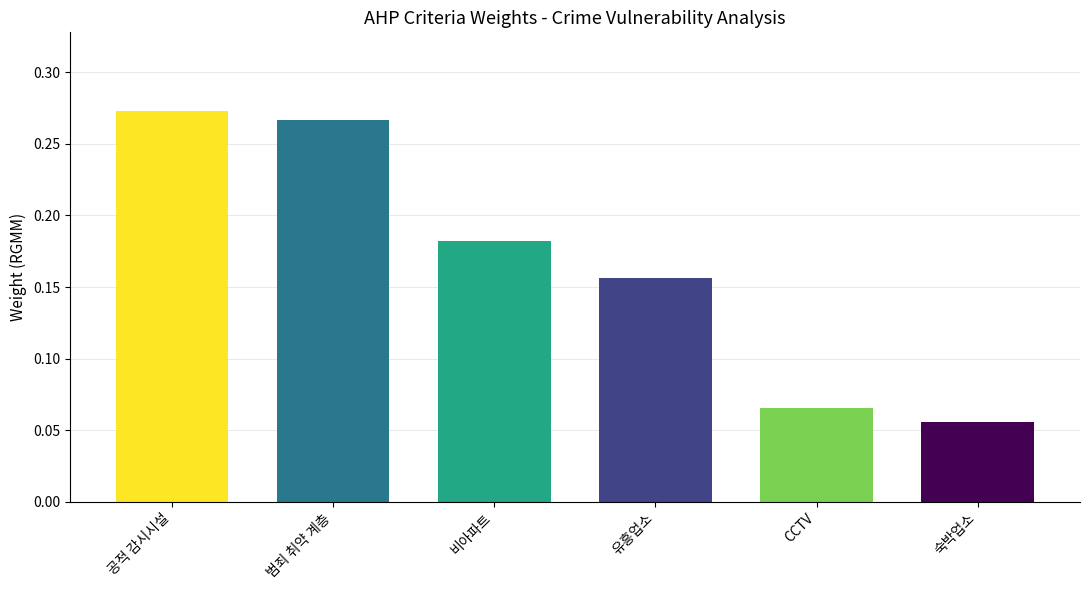

What is the sum of all values?

1.0